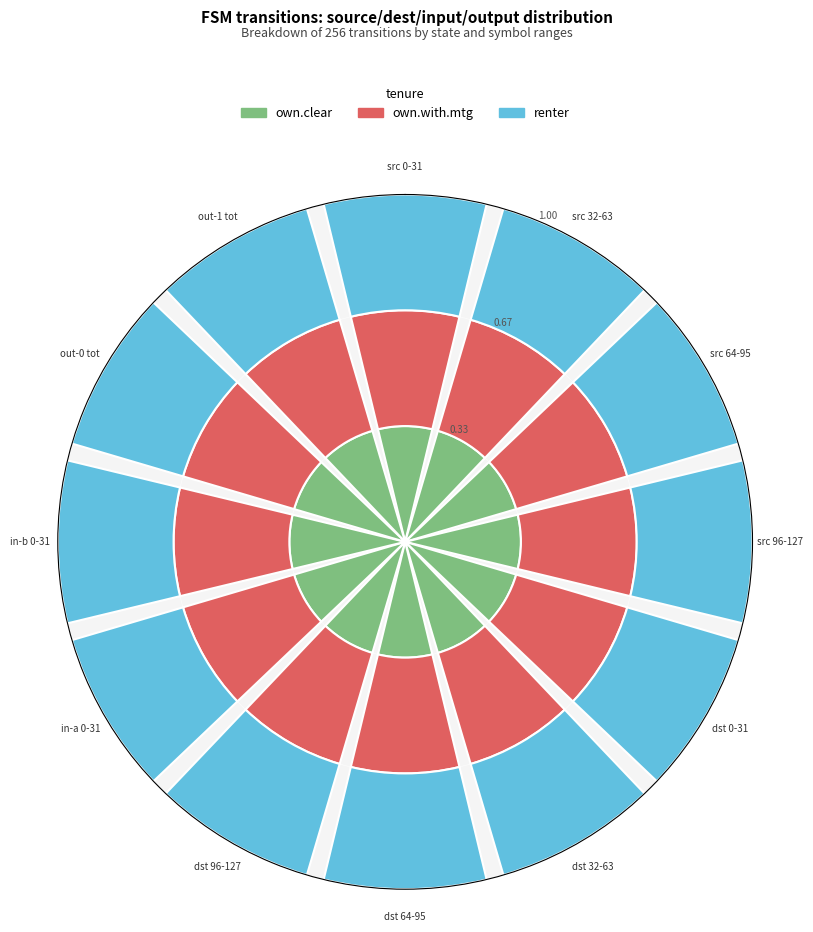

What percentage is the 4 slice, to the nearest percent?

18%